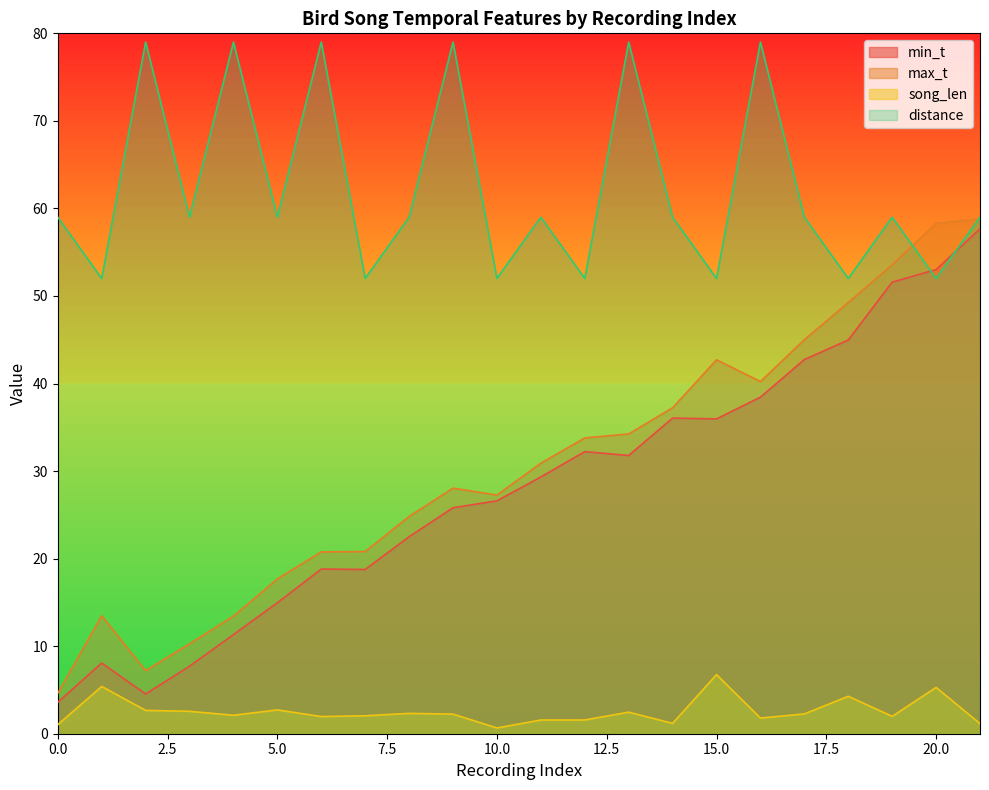

Which series has the largest range (max minus min)?

max_t